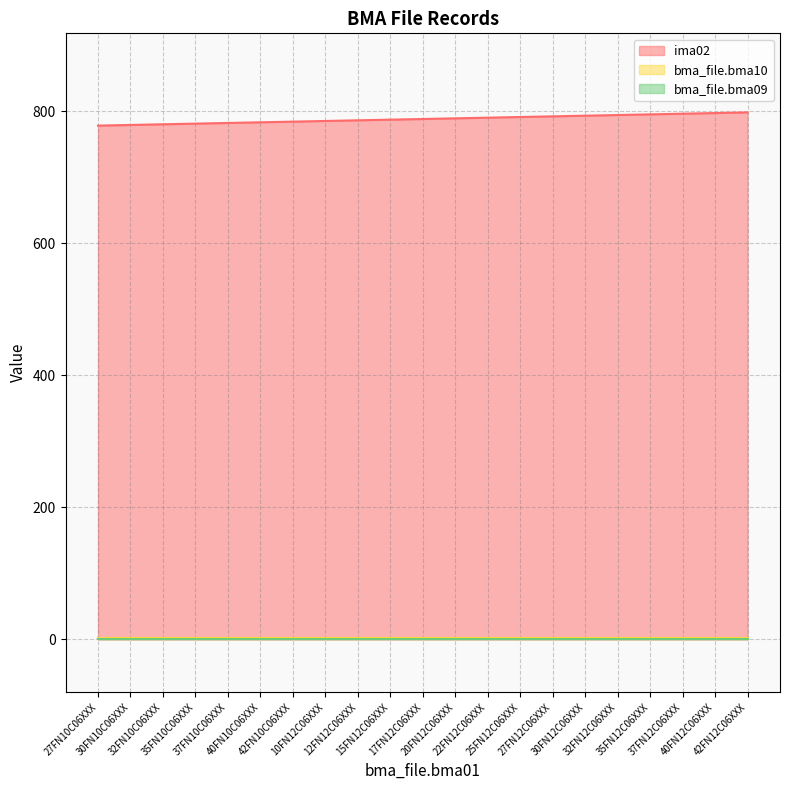

What is the label of the 18th point from the left?

35FN12C06XXX